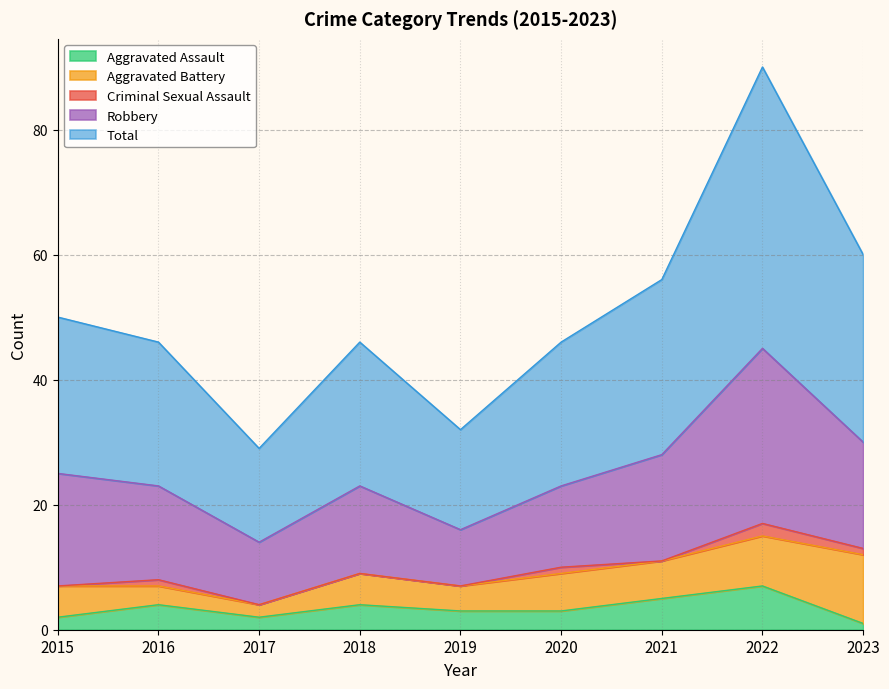

What is the value of the Robbery point at the 8th from the left?

28